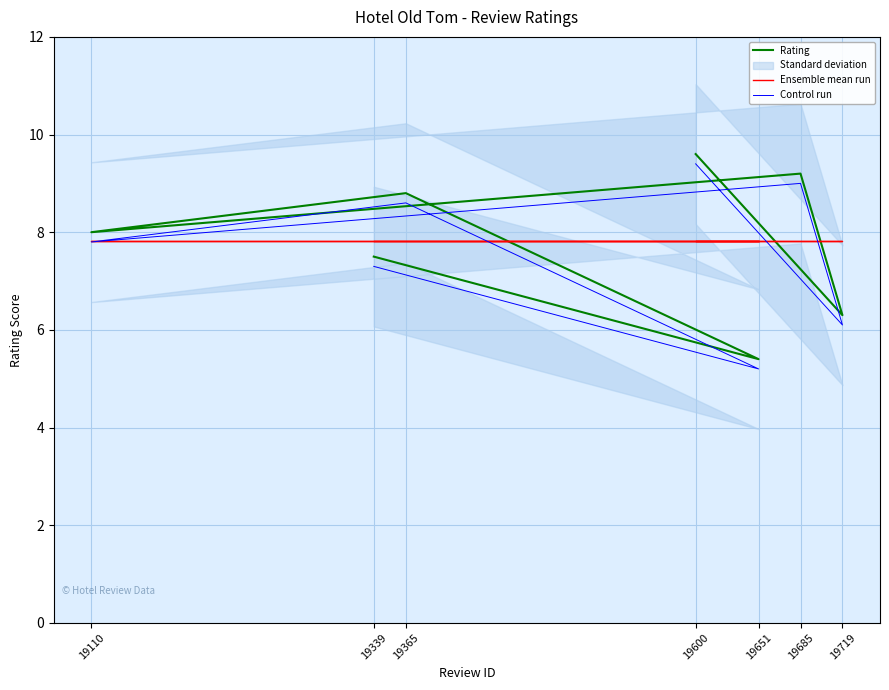

Where is Control run nearest to the value 7?

19339